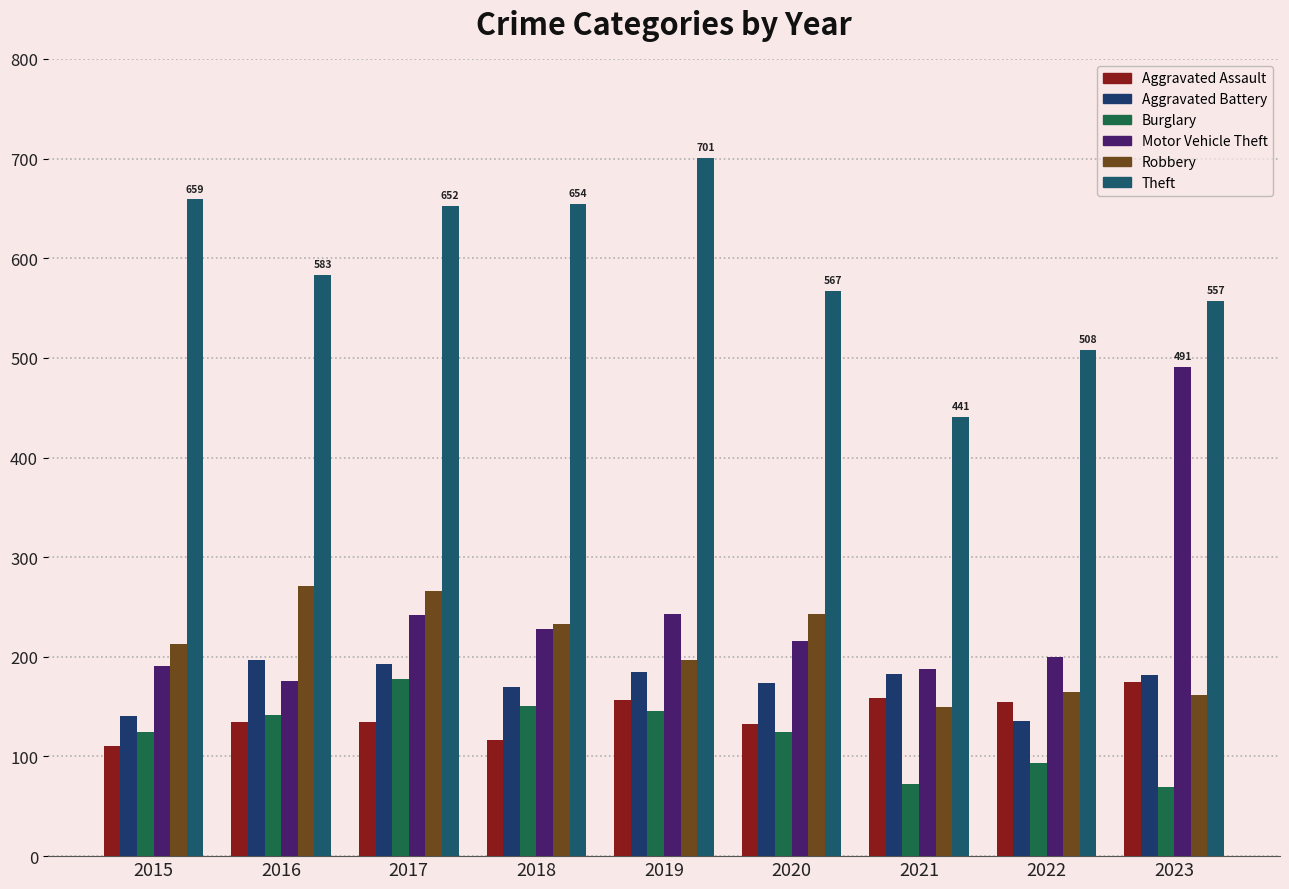

Rank the series by their maximum value, from lowest to highest.

Aggravated Assault, Burglary, Aggravated Battery, Robbery, Motor Vehicle Theft, Theft